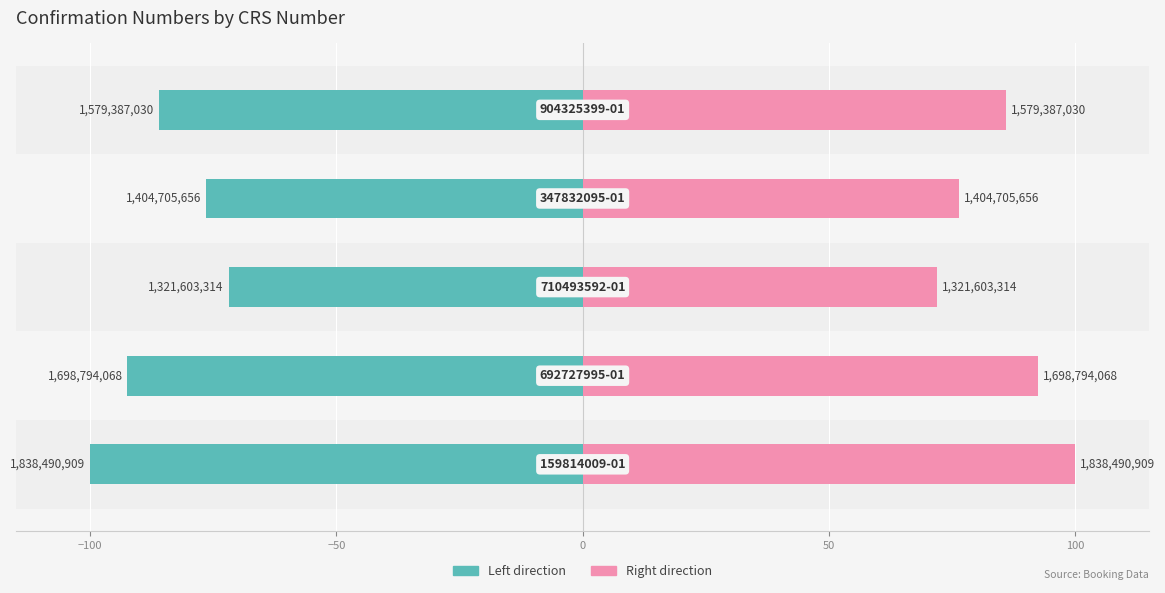

What is the difference between the maximum and minimum values in the Confirmation Number (left) series?

28.1